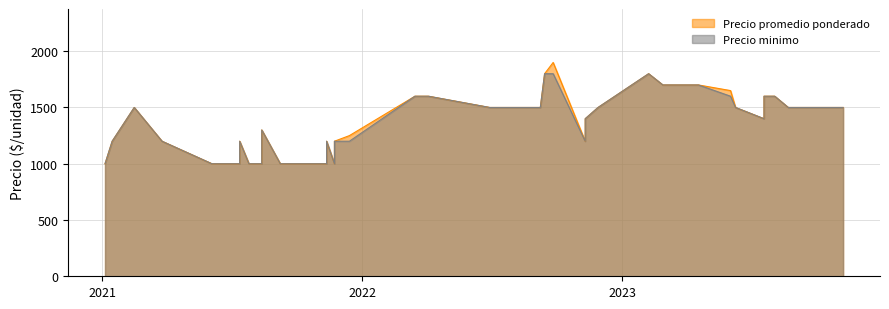

Which category has the lowest value in the Precio promedio ponderado series?

2021-11-12